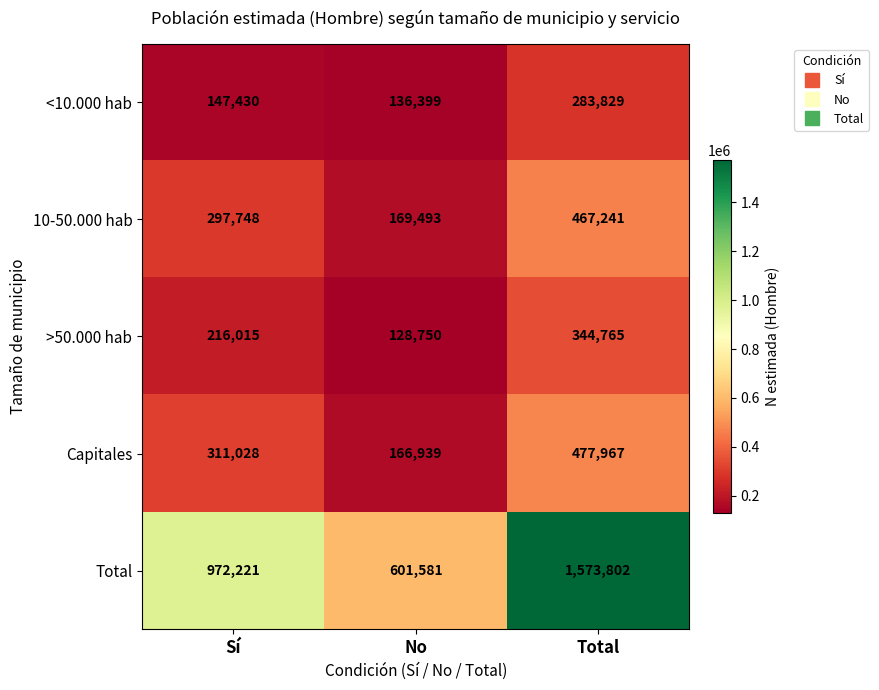

What is the average value of the >50.000 hab series?

229843